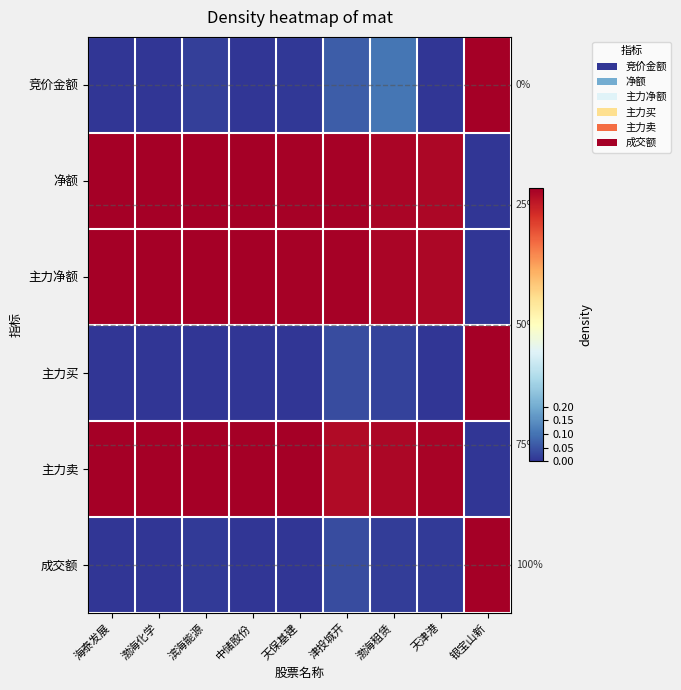

Which has a higher value, 中储股份 or 滨海能源?

滨海能源